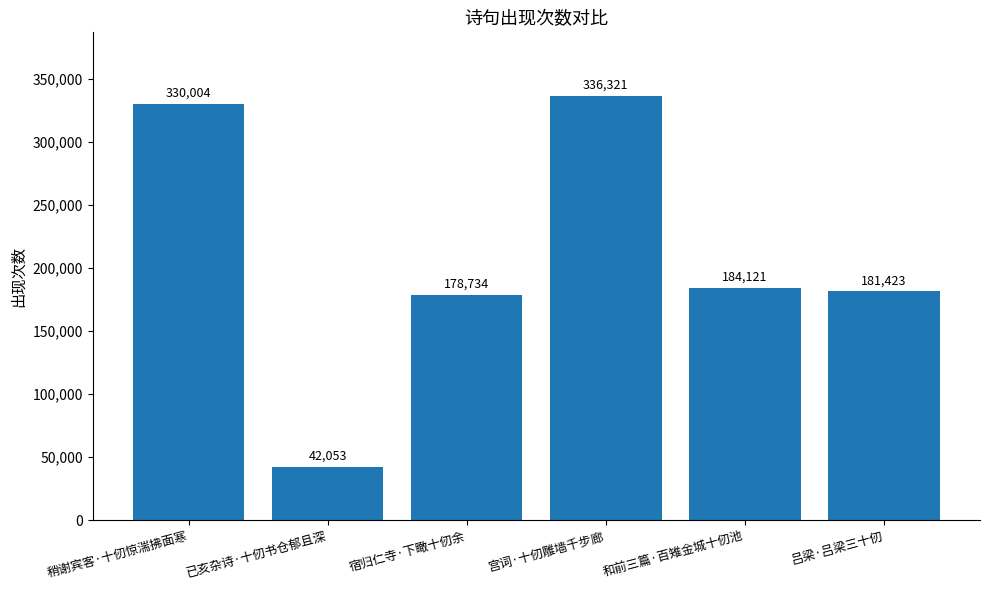

Between 吕梁·吕梁三十仞 and 宫词·十仞雕墙千步廊, which is larger?

宫词·十仞雕墙千步廊